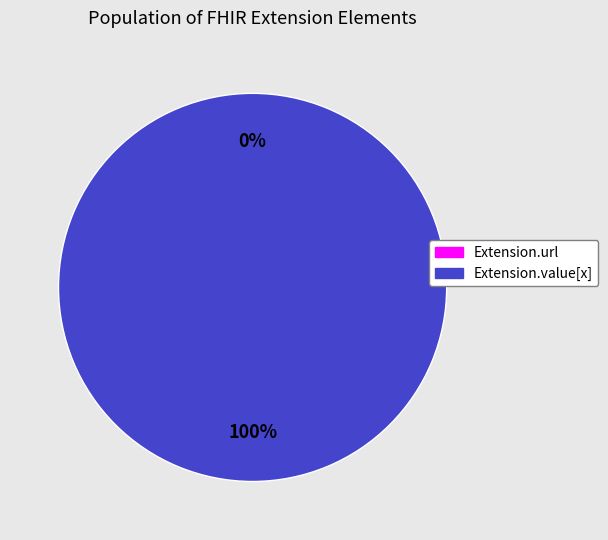

Does Extension.value[x] account for over 50% of the chart?

Yes